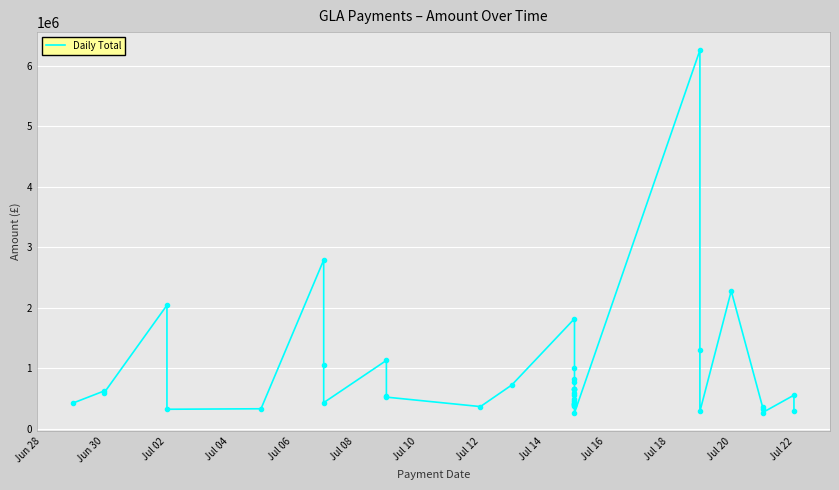

Reading right to left, extract all data points from this chart.

301750.0	557934.0	270000.0	324725.0	361968.5	2281277.0	288070.0	1300000.0	6259735.0	264794.5	376982.9	396036.1	416313.1	417323.6	432092.7	464518.0	493379.0	556891.4	601278.6	652229.1	659958.6	662389.2	776292.9	827024.1	1000660.3	1822416.0	726178.6	369227.5	525527.7	547731.2	1132684.0	433854.0	1049745.0	2792500.0	333294.3	325000.0	2044748.1	599607.9	628113.0	426916.5